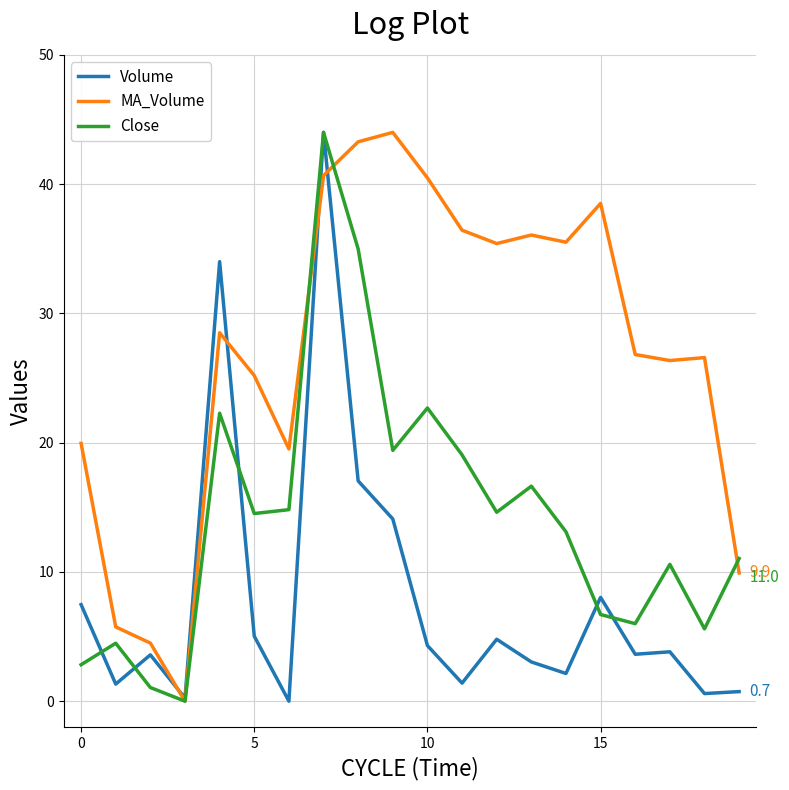

What is the highest value of the Close series?

44.0